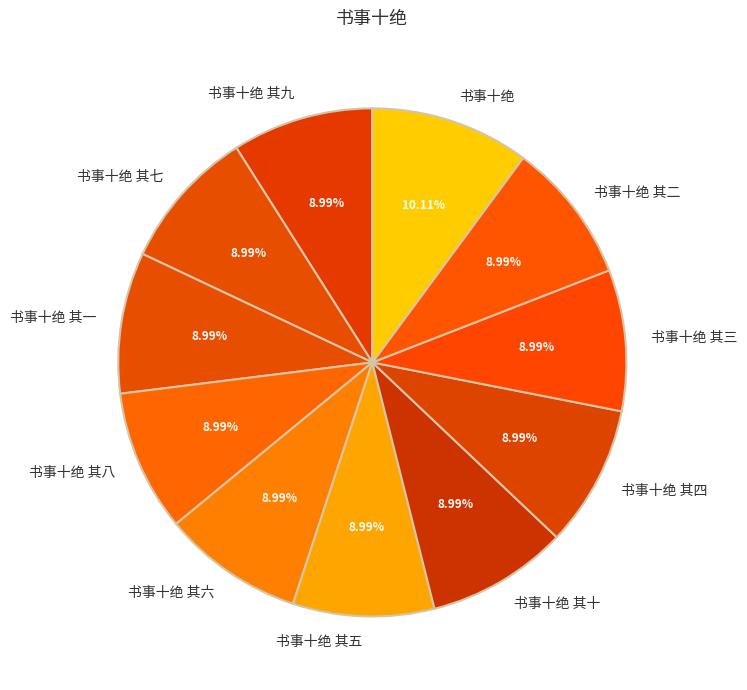

What is the largest slice in the pie chart?

书事十绝